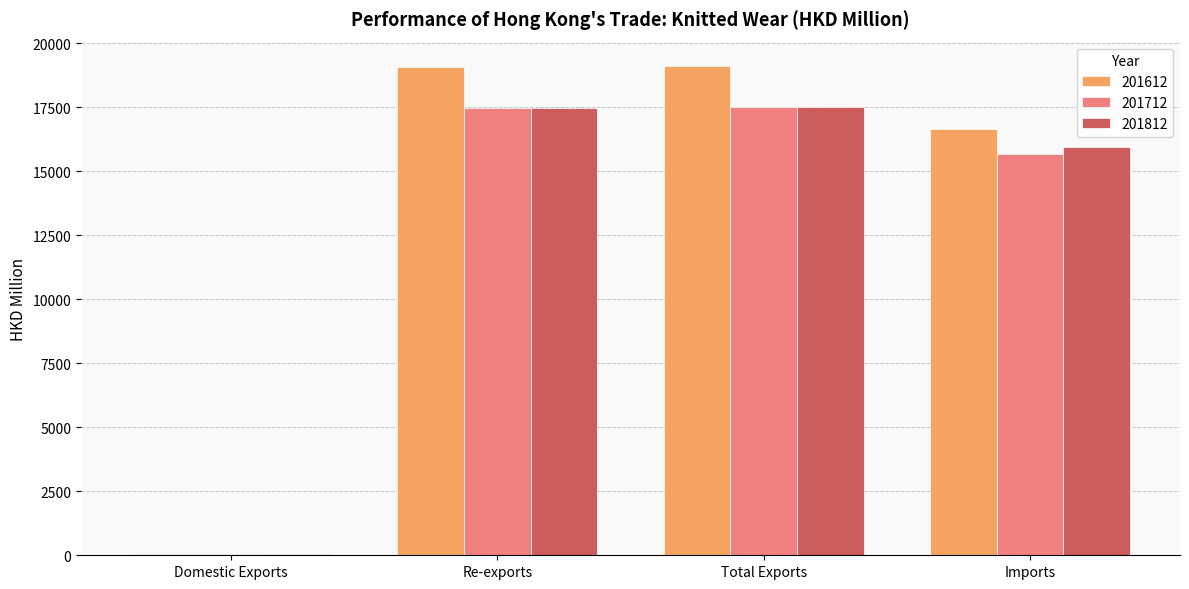

What is the sum of all 201712 values?

50705.8